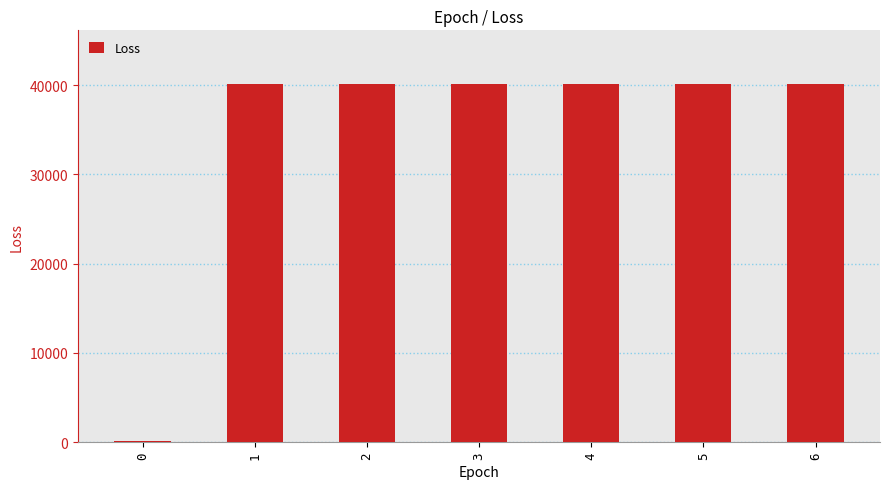

At which label does the data first exceed 40133?

1